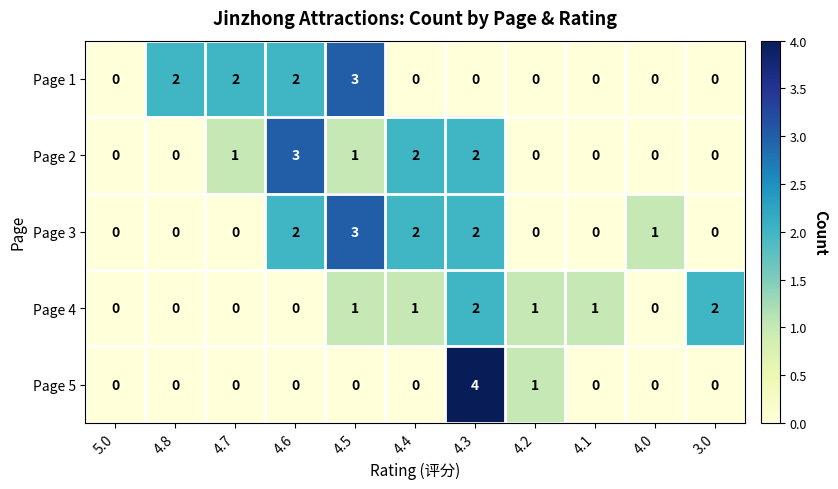

Is it true that Page 3 equals 2 at 4.6?

True